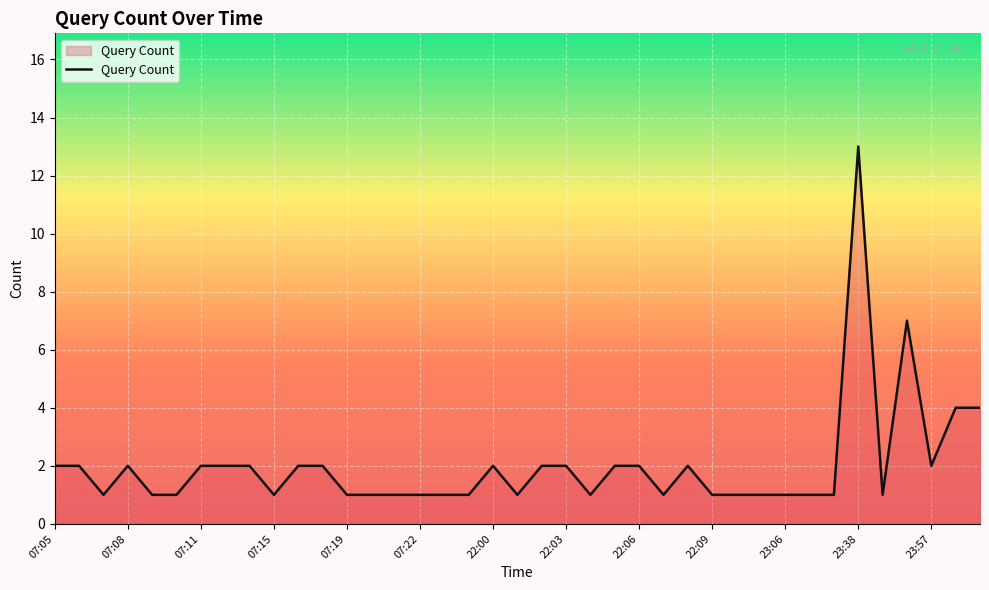

What is the difference between the maximum and minimum values?

12